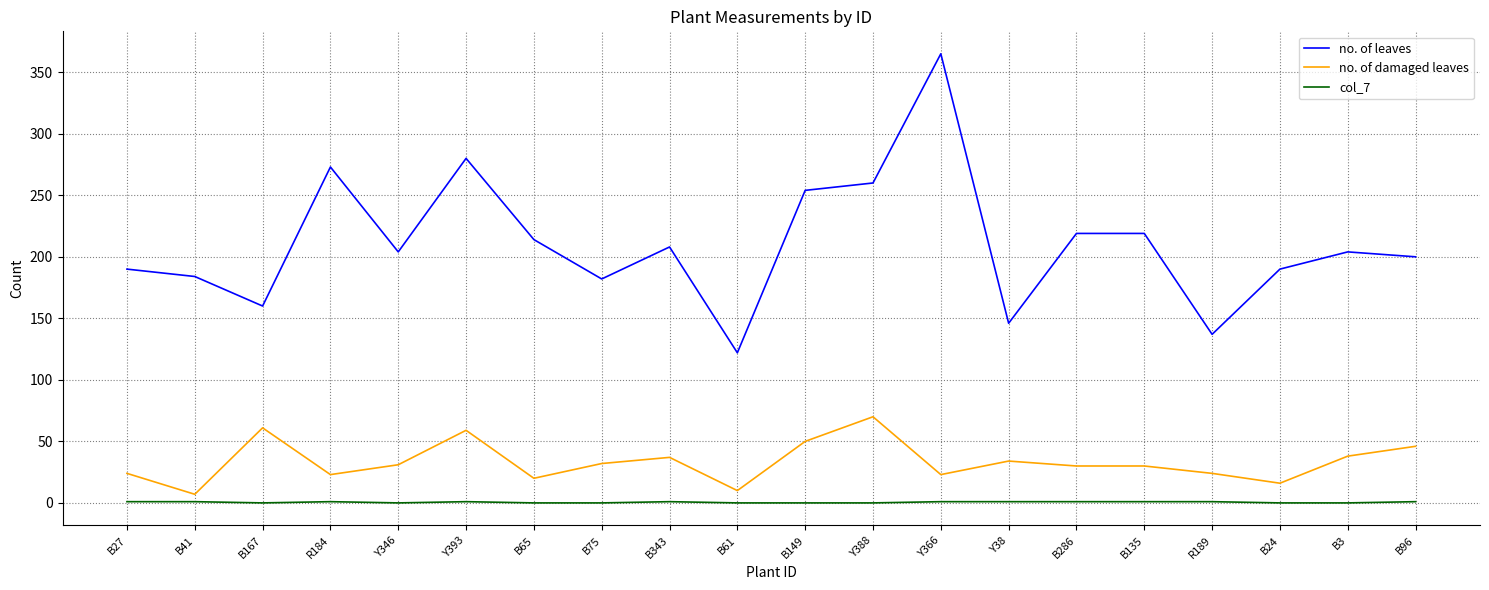

At B3, list the series in order from largest to smallest.

no. of leaves, no. of damaged leaves, col_7